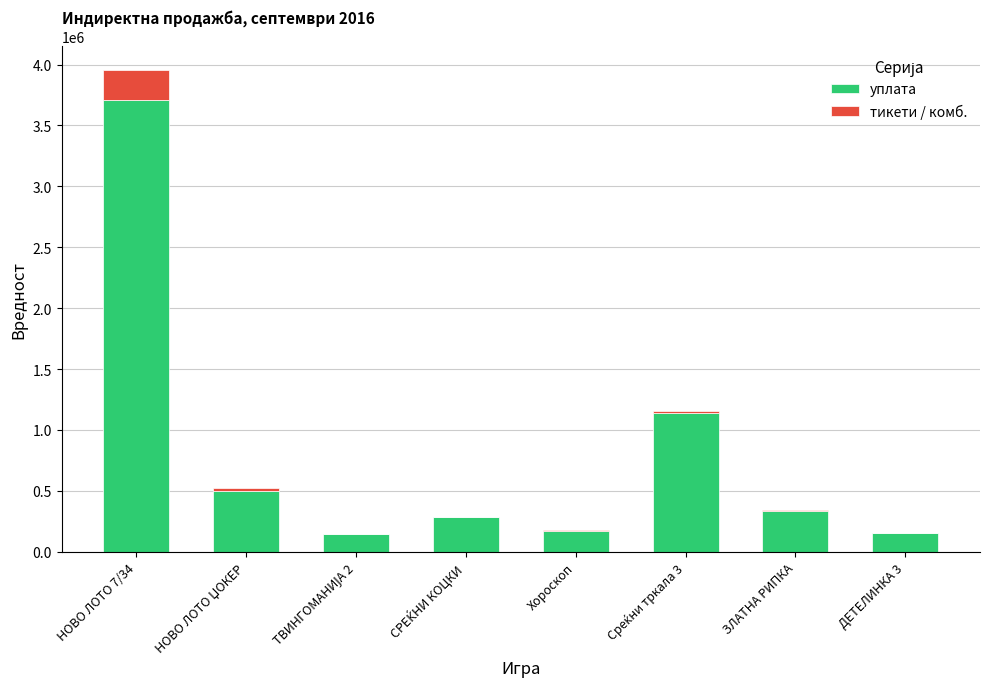

At which category is the sum across all series the highest?

НОВО ЛОТО 7/34